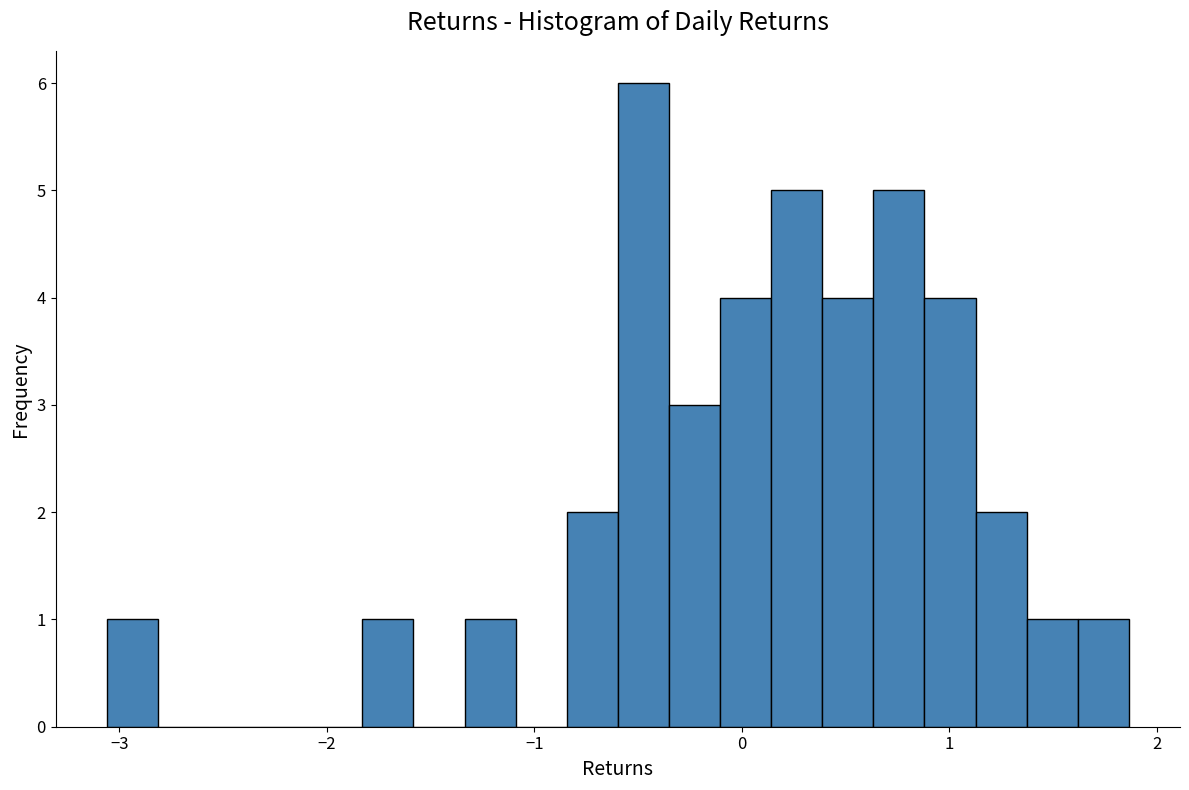

Read against the x-axis, roughly where is the centre of the tallest bar?

-0.5